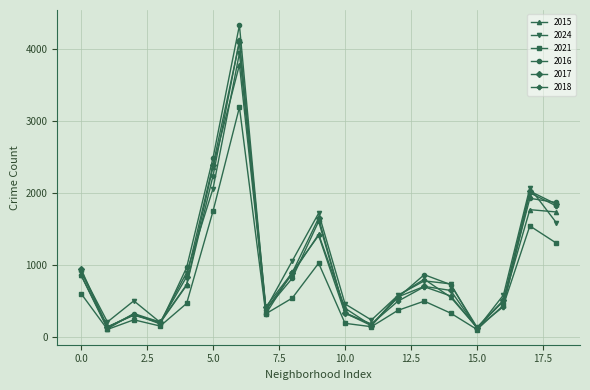

How many values in the 2017 series are below 643?

9